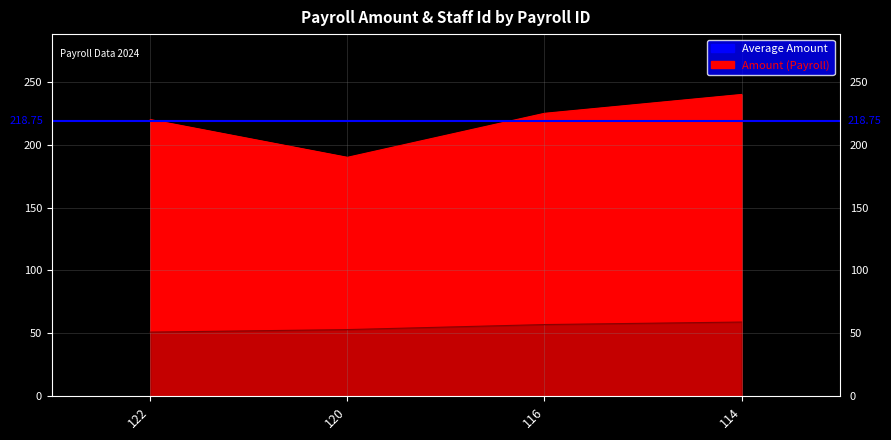

What is the difference between the maximum and second lowest values in the Amount series?

20